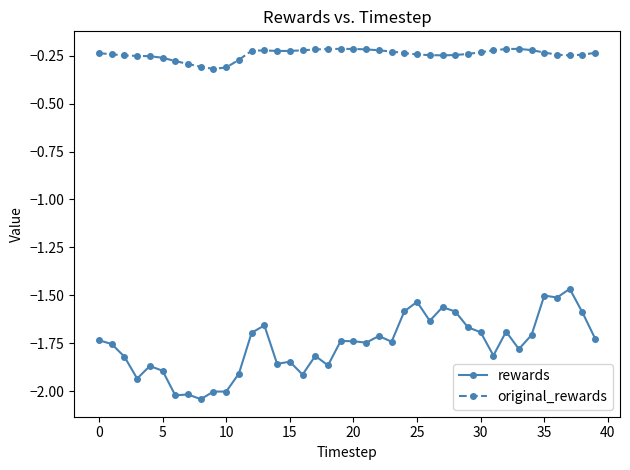

What is the sum of all original_rewards values?

-9.7